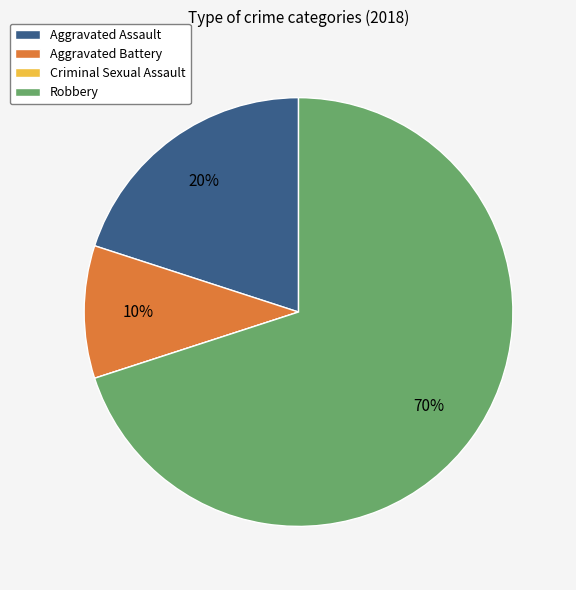

What percentage is the Robbery slice, to the nearest percent?

70%